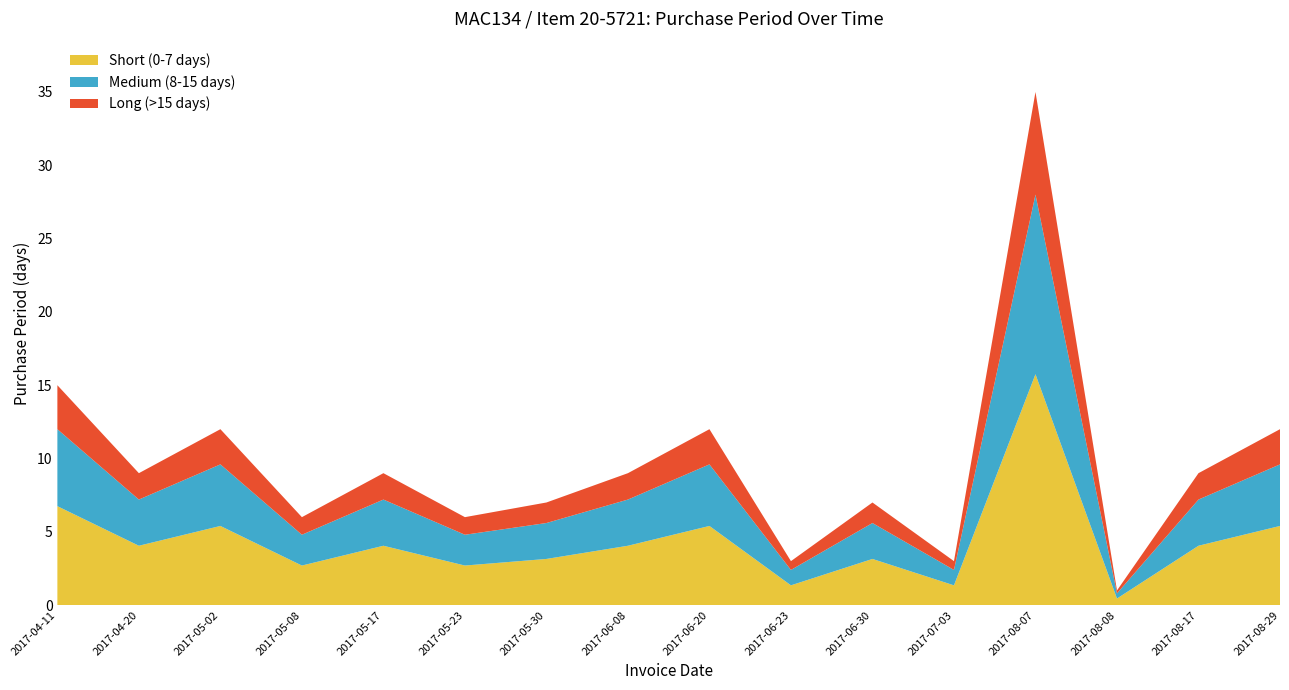

Reading right to left, transcribe all the data shown in this chart.

2017-08-29=12	2017-08-17=9	2017-08-08=1	2017-08-07=35	2017-07-03=3	2017-06-30=7	2017-06-23=3	2017-06-20=12	2017-06-08=9	2017-05-30=7	2017-05-23=6	2017-05-17=9	2017-05-08=6	2017-05-02=12	2017-04-20=9	2017-04-11=15